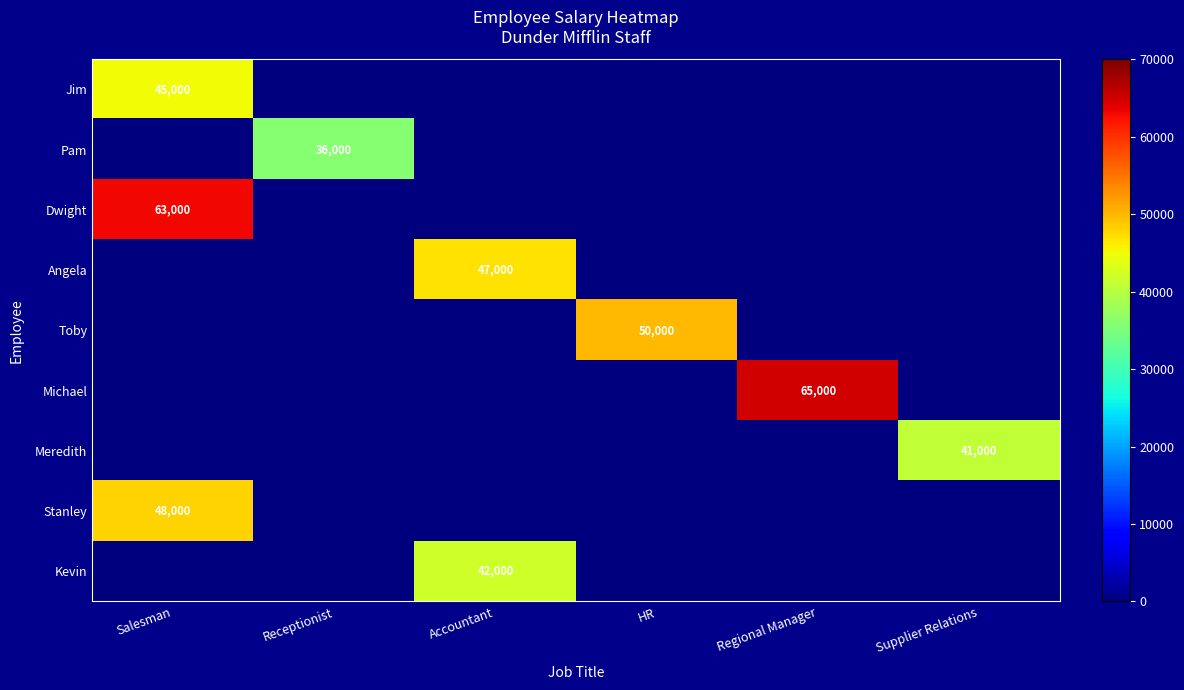

The value of Dwight at Salesman is 102019. True or false?

False